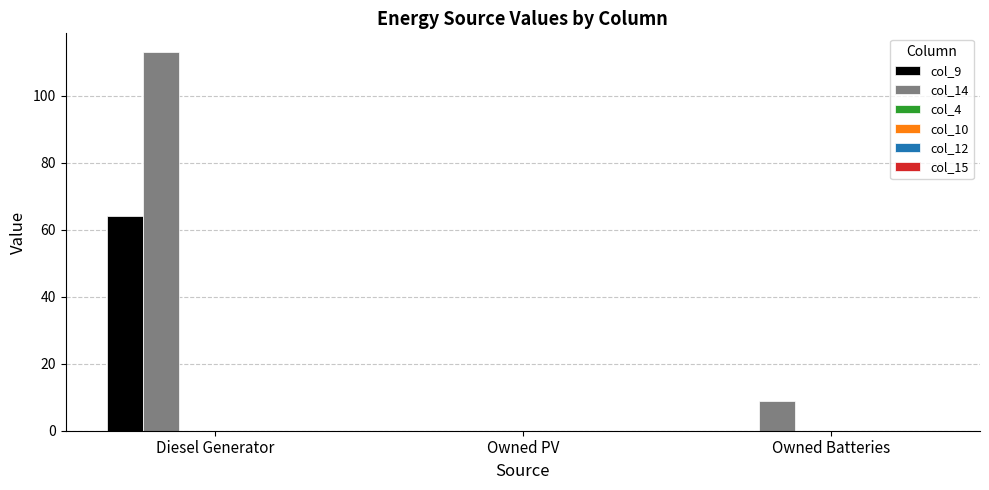

The col_14 series shows -56.4 at Owned PV. True or false?

False